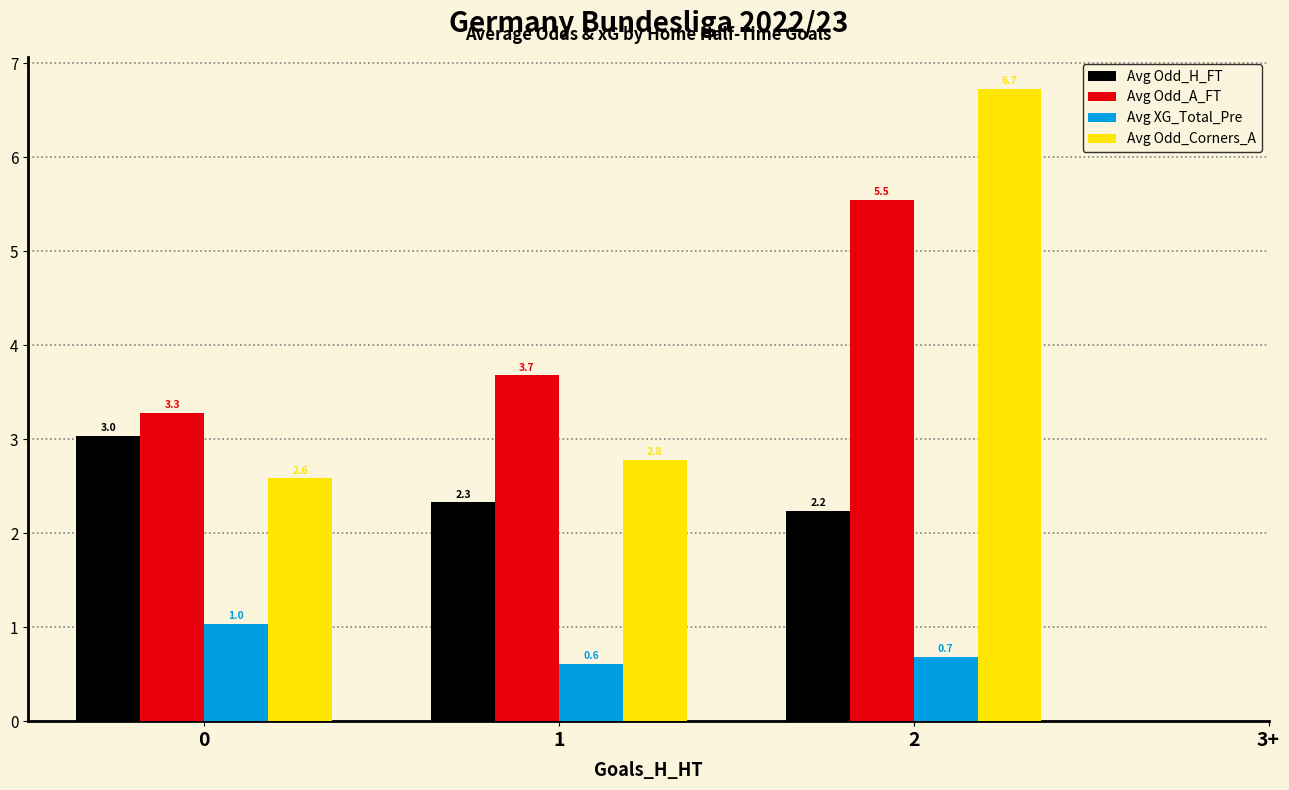

What is the sum of all Avg XG_Total_Pre values?

2.3